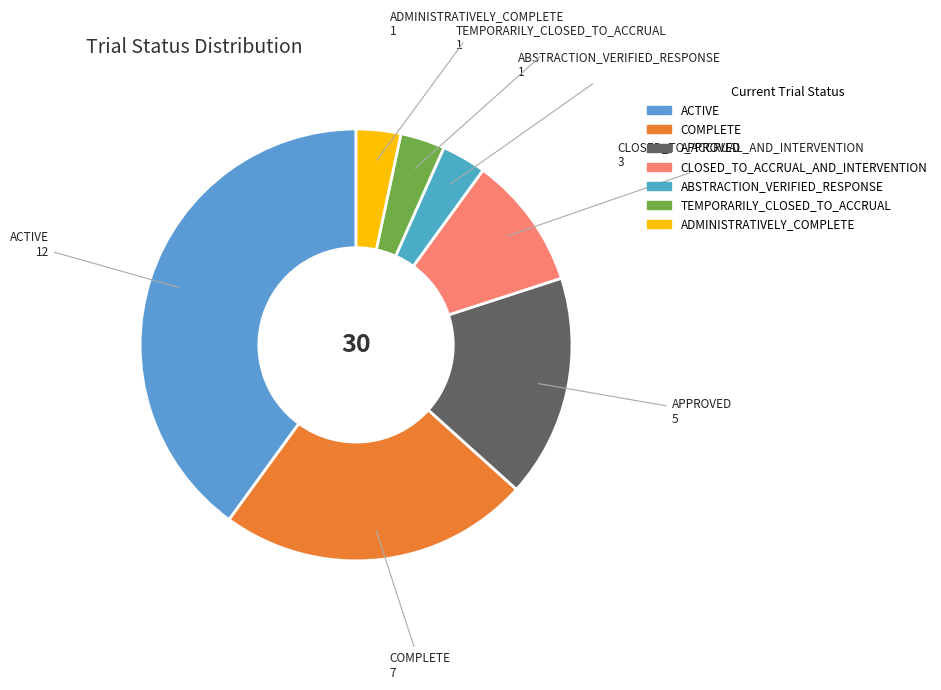

Does ADMINISTRATIVELY_COMPLETE account for over 50% of the chart?

No